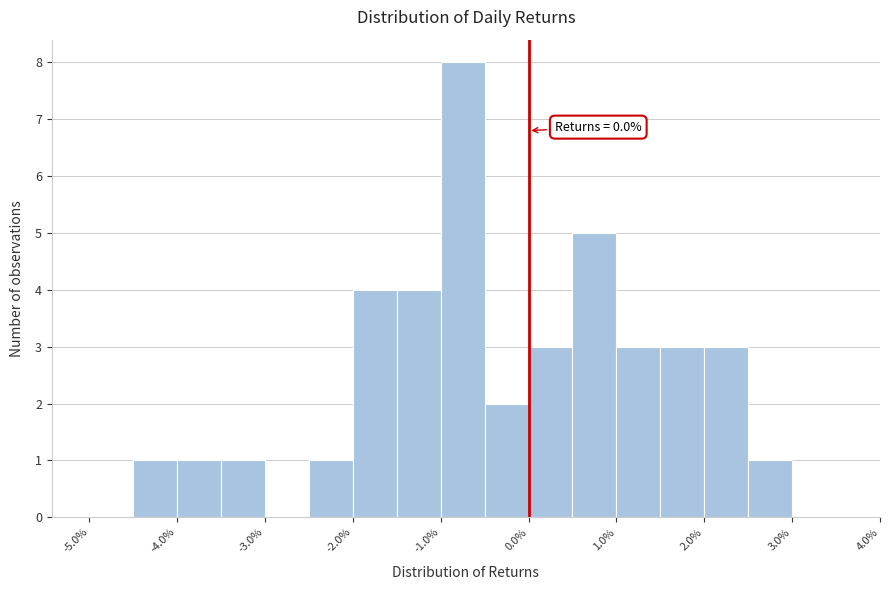

Which range on the x-axis has the tallest bar?

-1.0 to -0.5